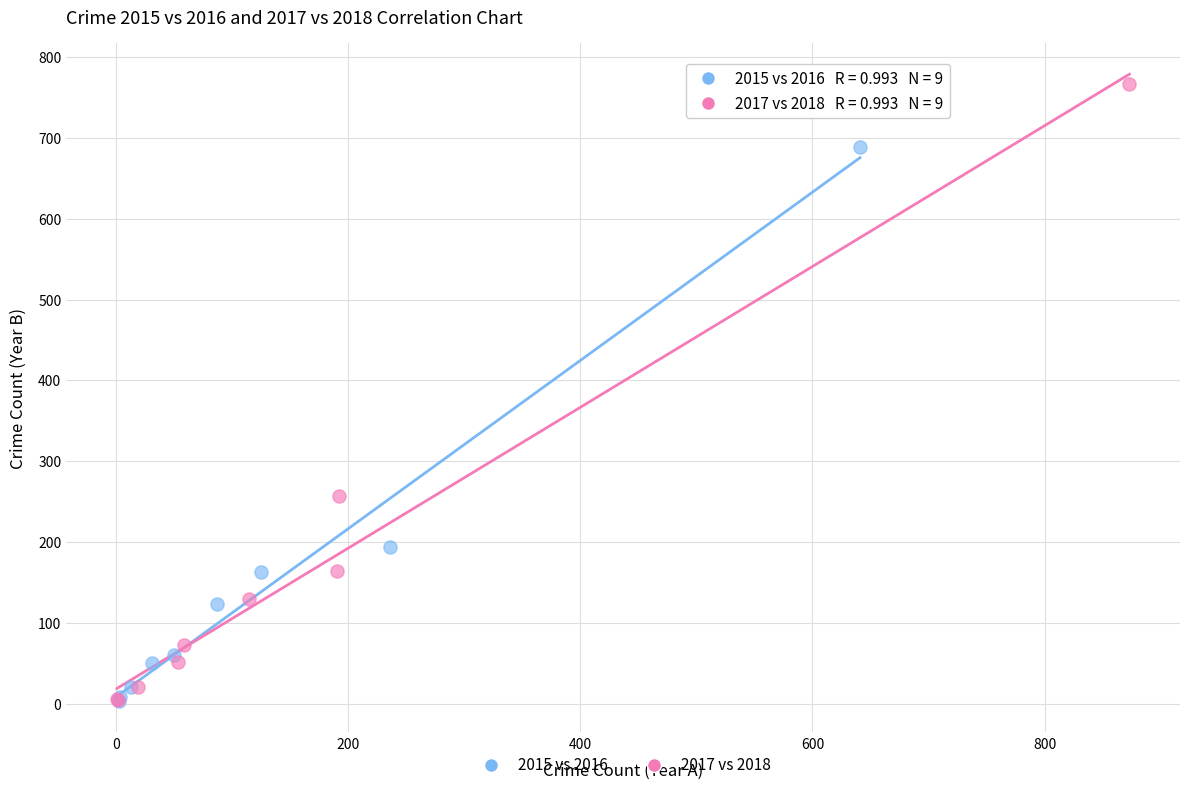

Which series has the largest Y range (max minus min)?

2017 vs 2018